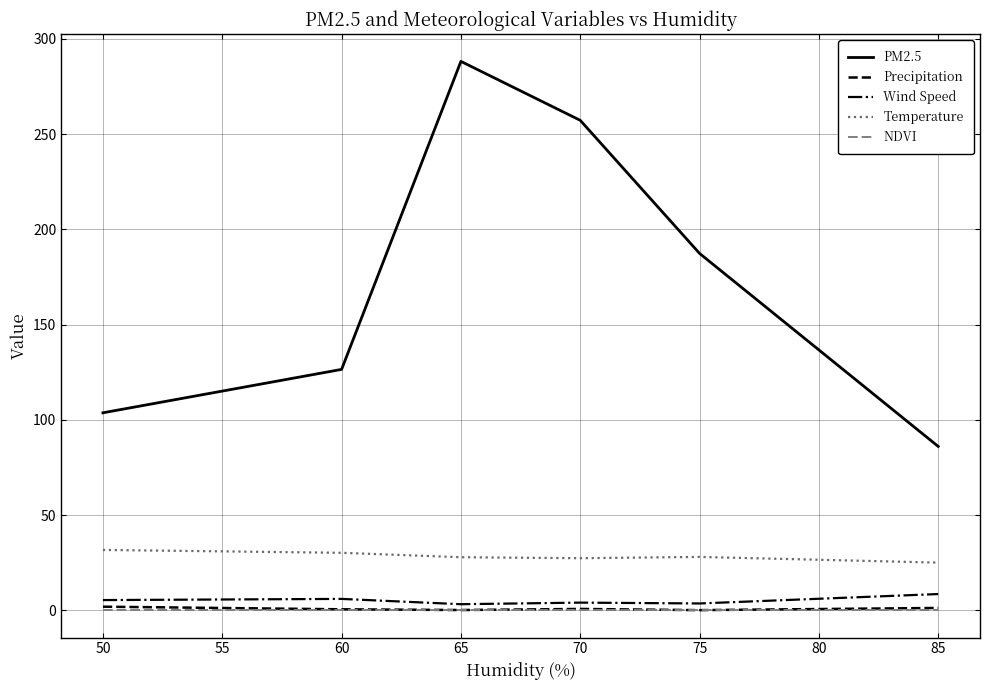

Rank the categories by PM2.5 value from lowest to highest.

85, 50, 60, 75, 70, 65